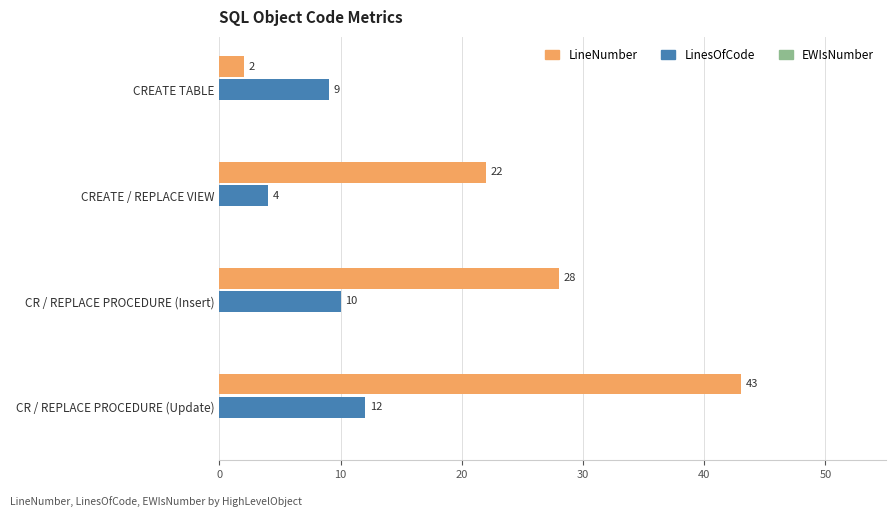

List the labels in order of LinesOfCode value, largest first.

CR / REPLACE PROCEDURE (Update), CR / REPLACE PROCEDURE (Insert), CREATE TABLE, CREATE / REPLACE VIEW